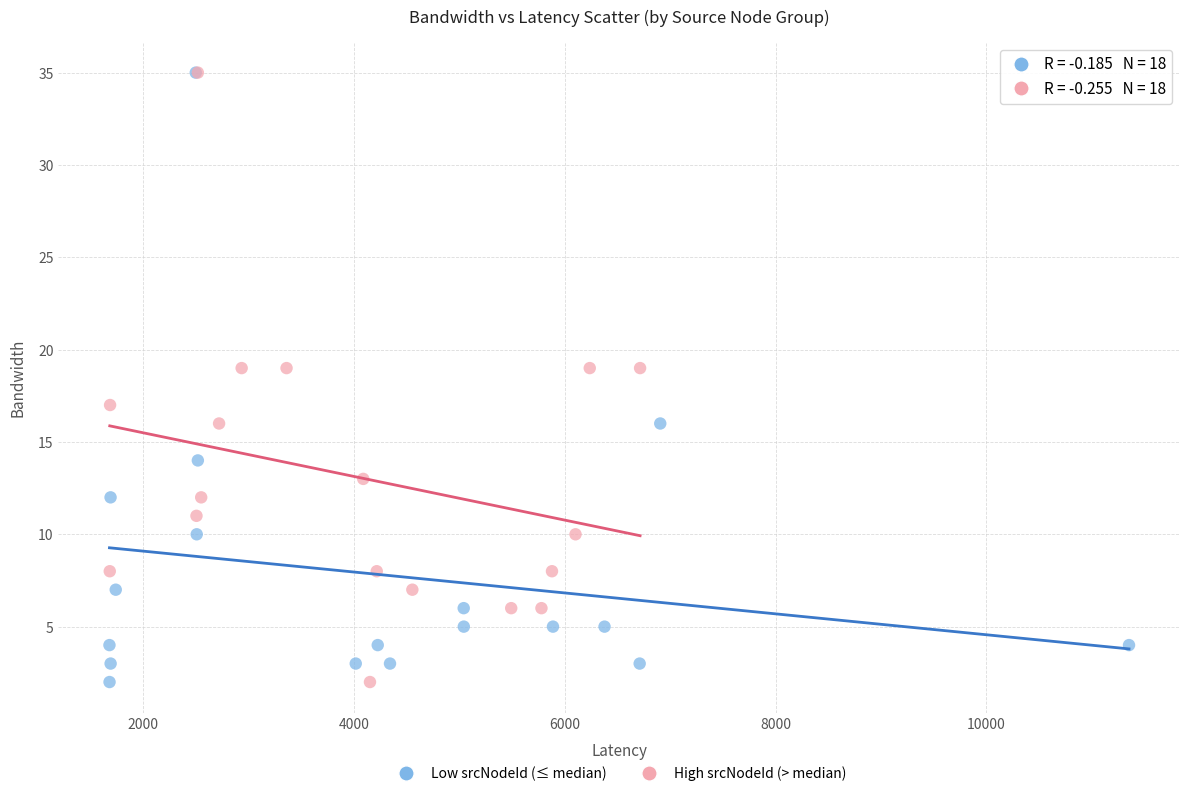

What are all the series names shown in the legend?

Low srcNodeId (≤ median), High srcNodeId (> median)